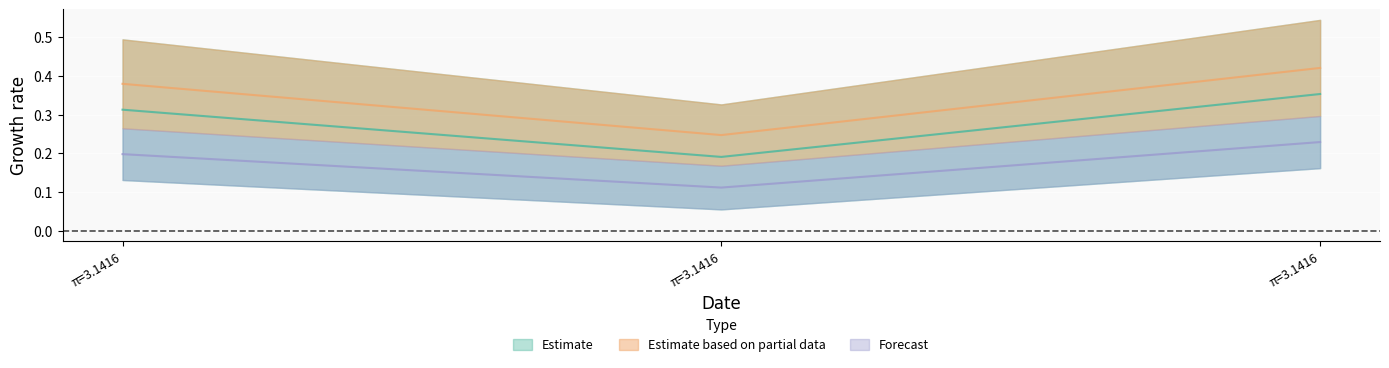

Between π=3.1416 and π=3.1416, which is larger?

π=3.1416